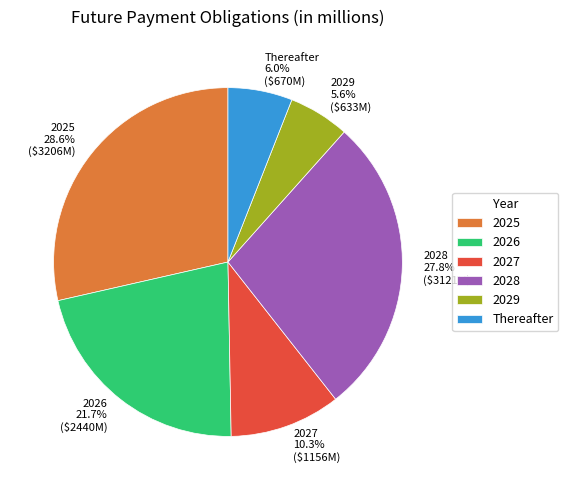

Count the number of slices in the pie.

6